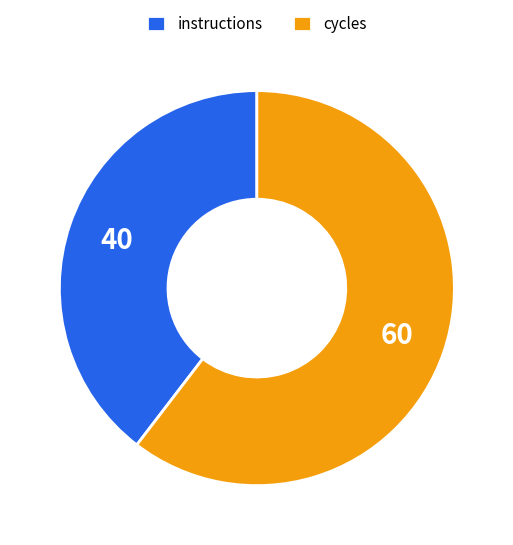

Is there any slice that represents more than half of the pie?

Yes